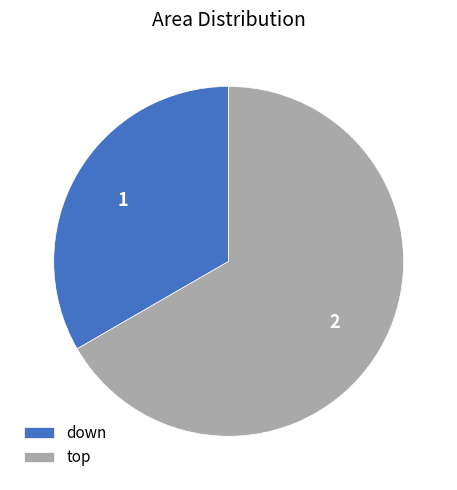

Is there a majority slice in this chart?

Yes